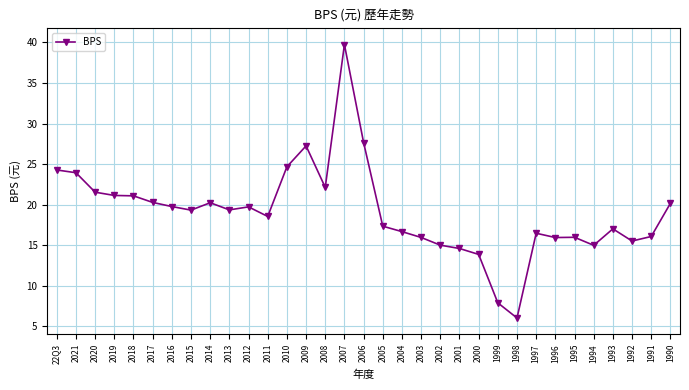

How many lines are shown in the chart?

1